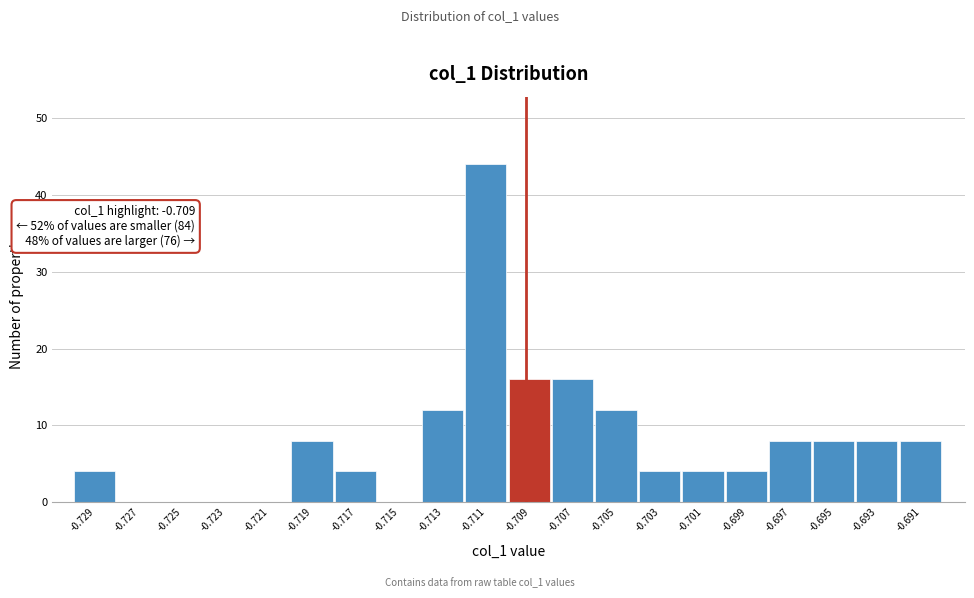

Reading left to right, list all the values displayed in this chart.

-0.729=4	-0.727=0	-0.725=0	-0.723=0	-0.721=0	-0.719=8	-0.717=4	-0.715=0	-0.713=12	-0.711=44	-0.709=16	-0.707=16	-0.705=12	-0.703=4	-0.701=4	-0.699=4	-0.697=8	-0.695=8	-0.693=8	-0.691=8